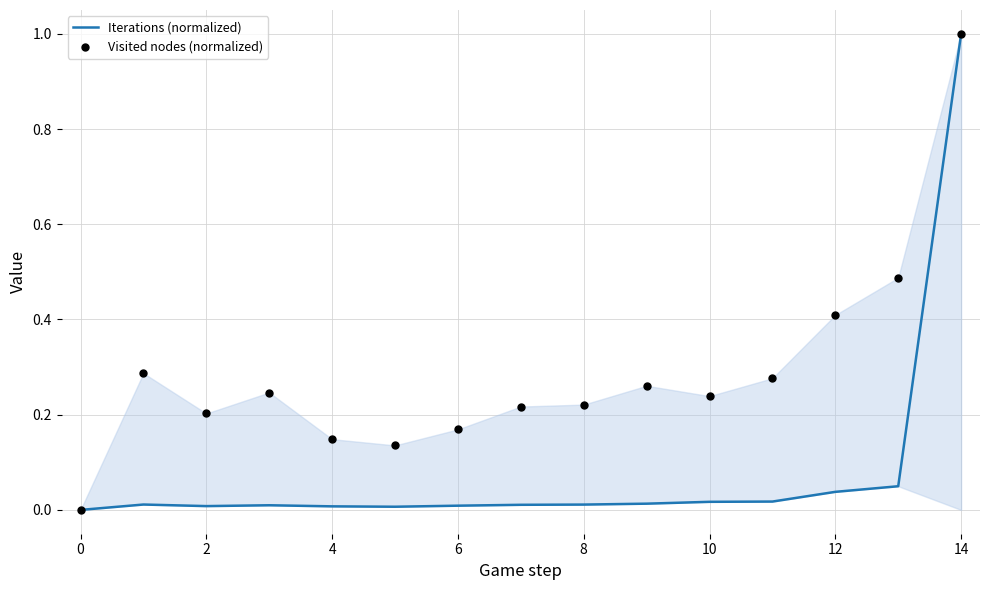

At how many categories does at least one series exceed 0?

14